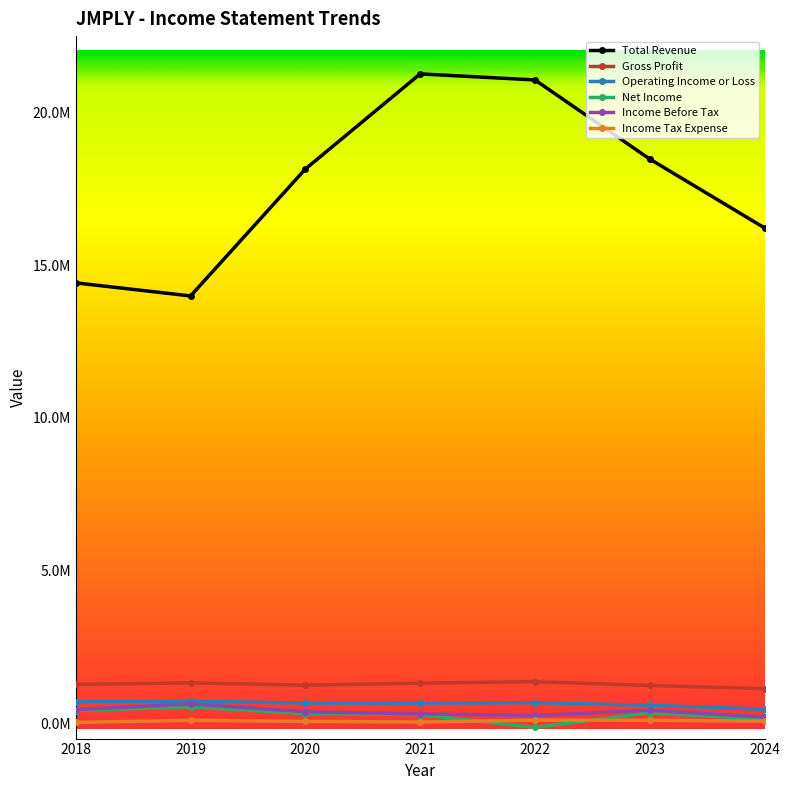

True or false: Income Tax Expense and Gross Profit cross at least once.

False